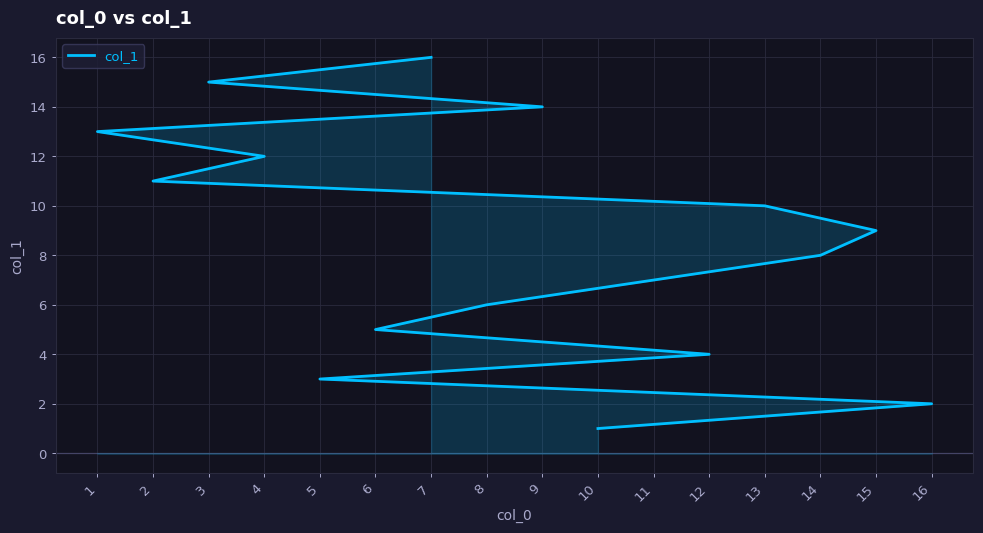

List the labels in order of value, largest first.

7, 3, 9, 1, 4, 2, 13, 15, 14, 11, 8, 6, 12, 5, 16, 10